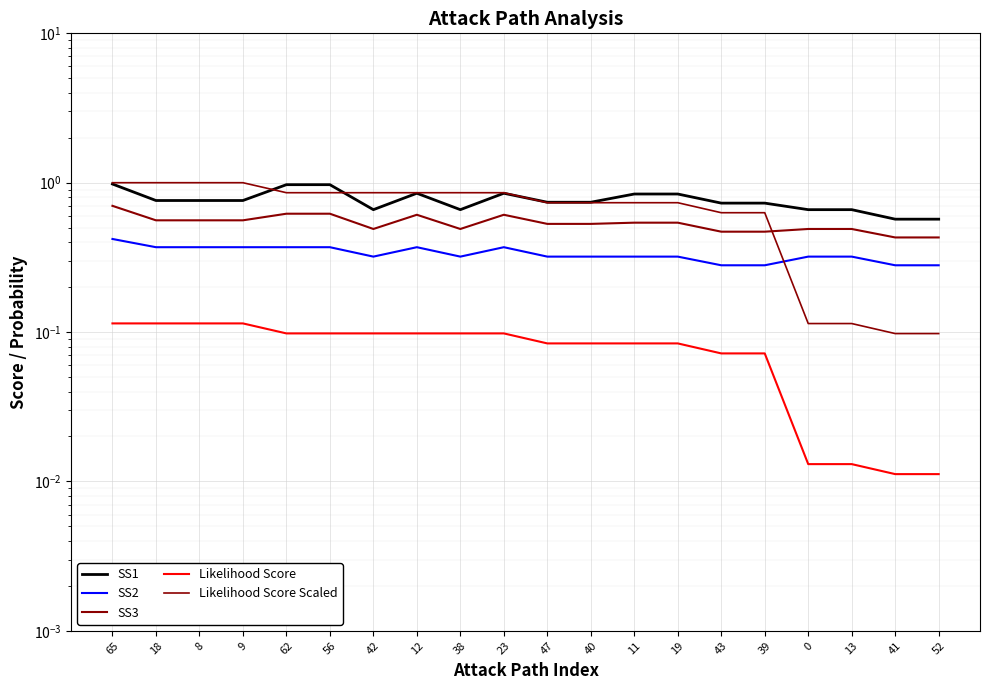

Is this an area chart (filled region under the line)?

No